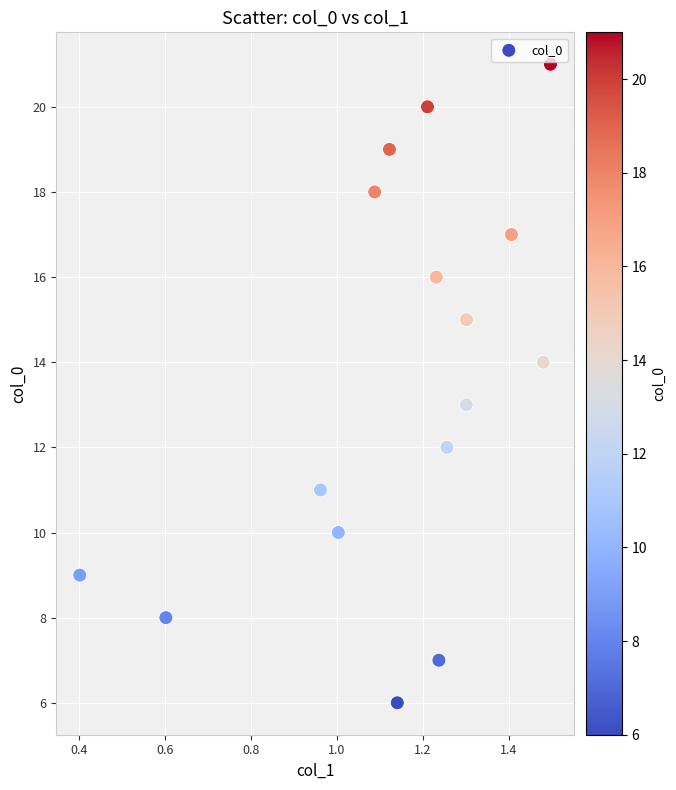

What is the range of Y values (max minus min)?

15